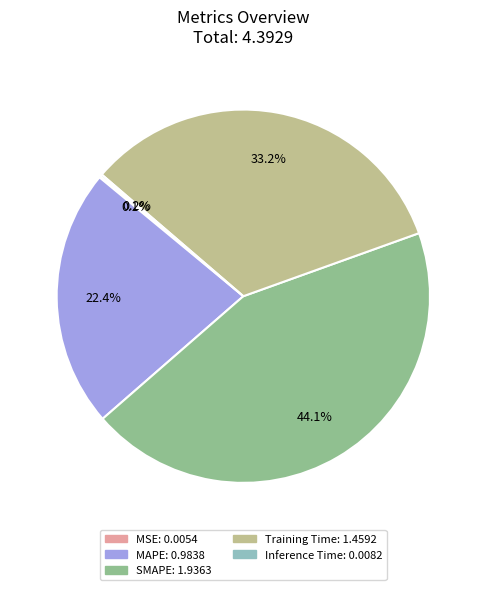

To the nearest percent, what portion does SMAPE represent?

44%